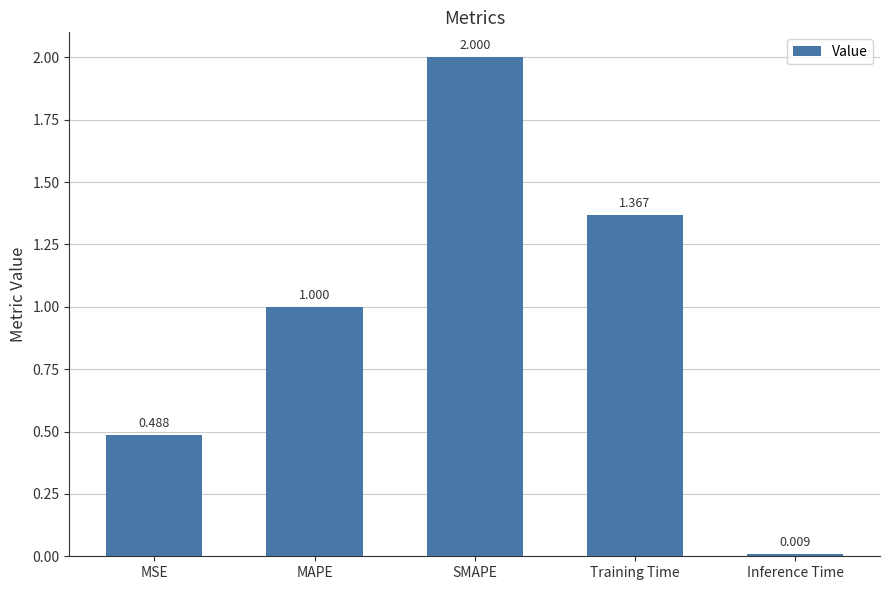

Which category has the lowest value across all series?

Inference Time